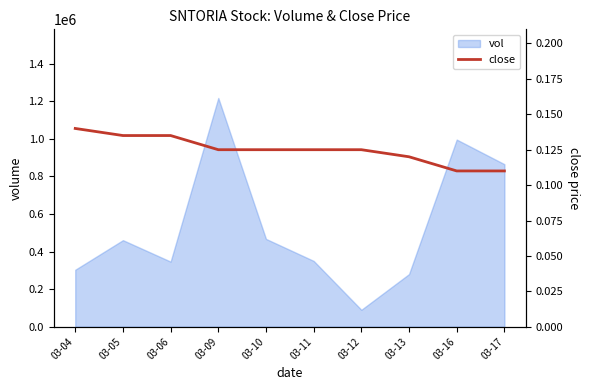

True or false: there are more than 2 points higher than both neighbors.

False